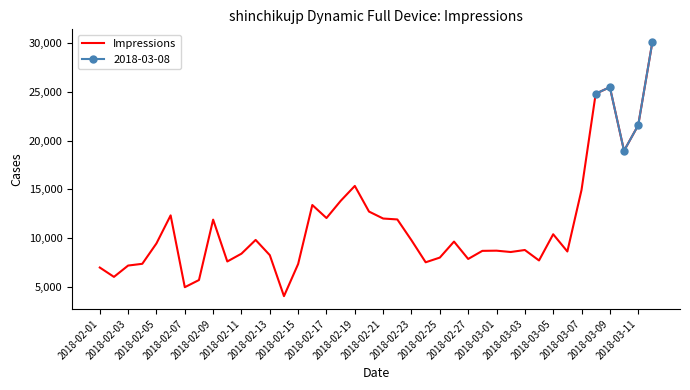

How many categories are shown in the chart?

40